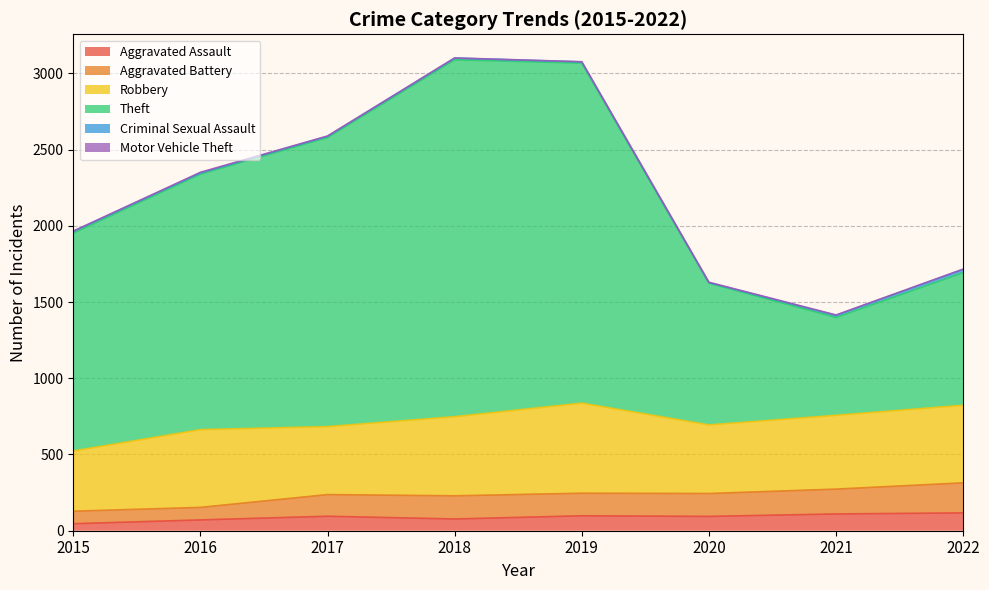

Which label corresponds to the largest value in the chart?

2018